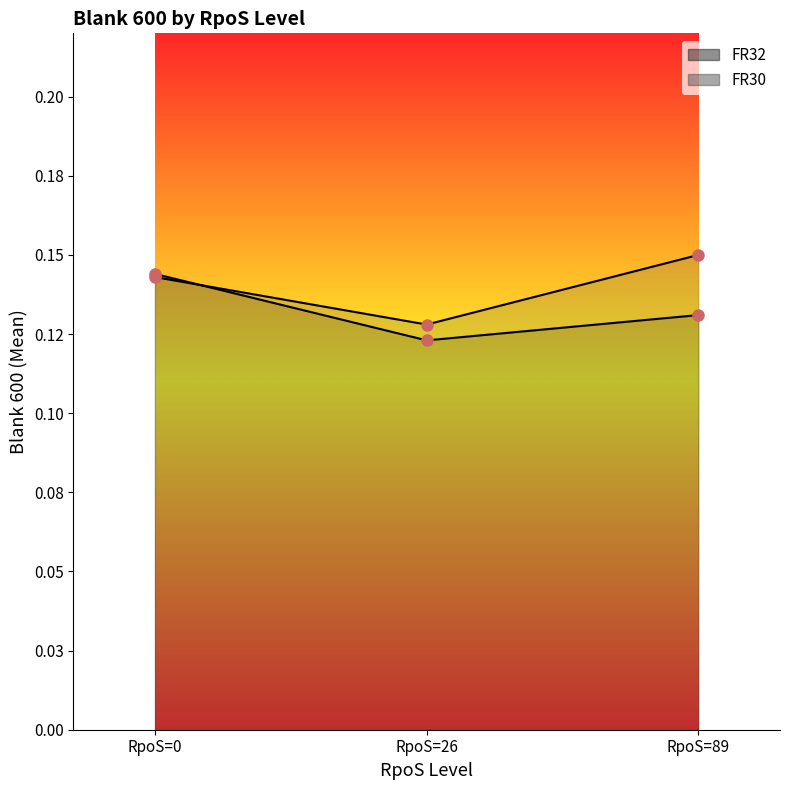

What is the sum of the FR30 values at RpoS=26 and RpoS=0?

0.3